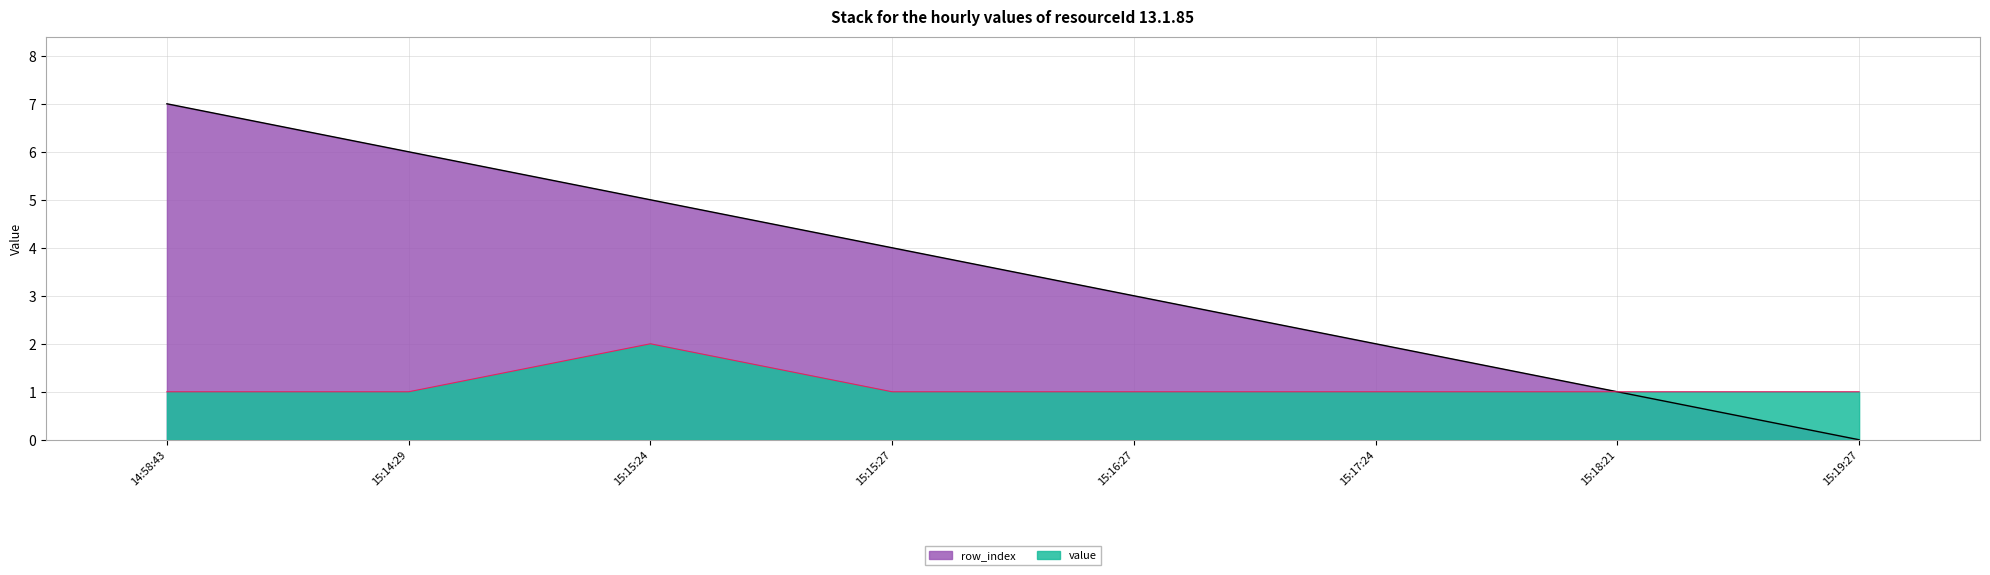

What are all the series names shown in the legend?

row_index, value